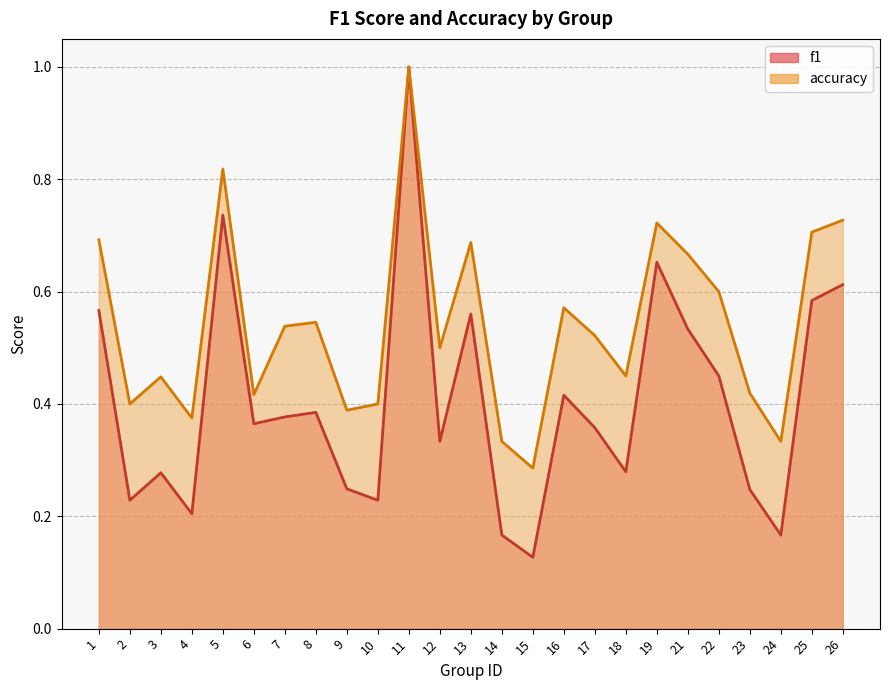

Where is the first local minimum for f1?

2